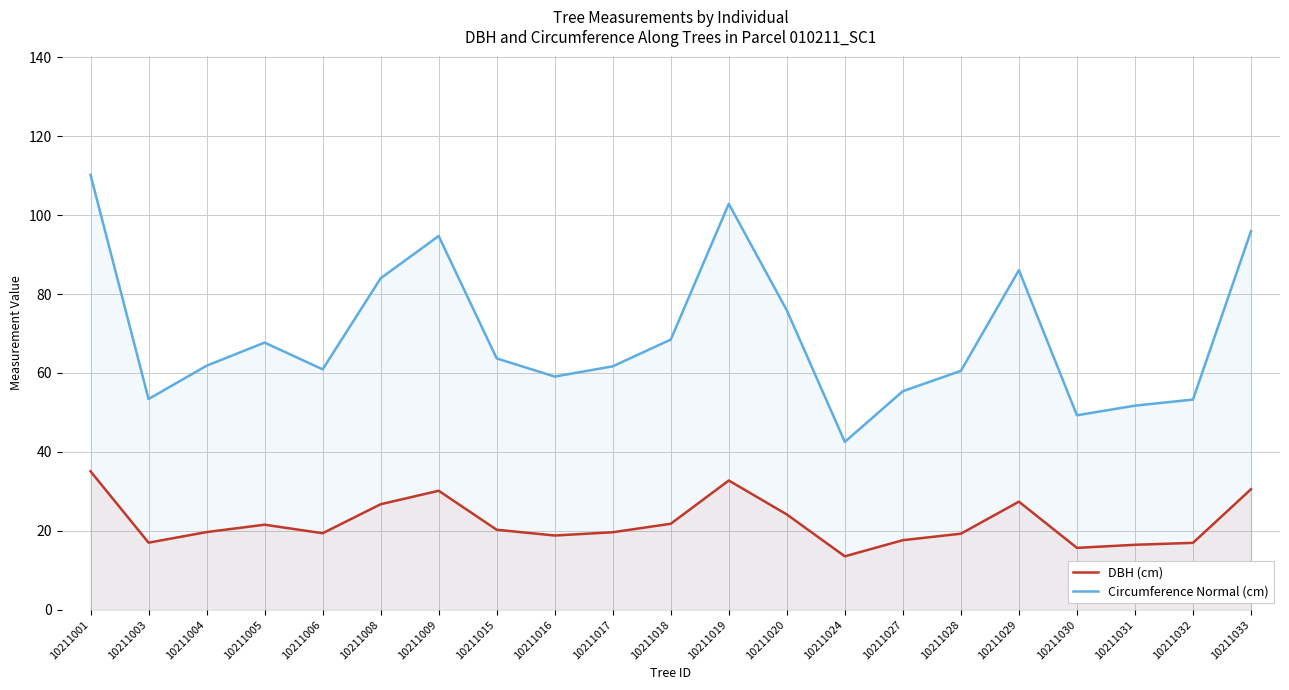

How many values in the Circumference Normal (cm) series exceed 61?

12